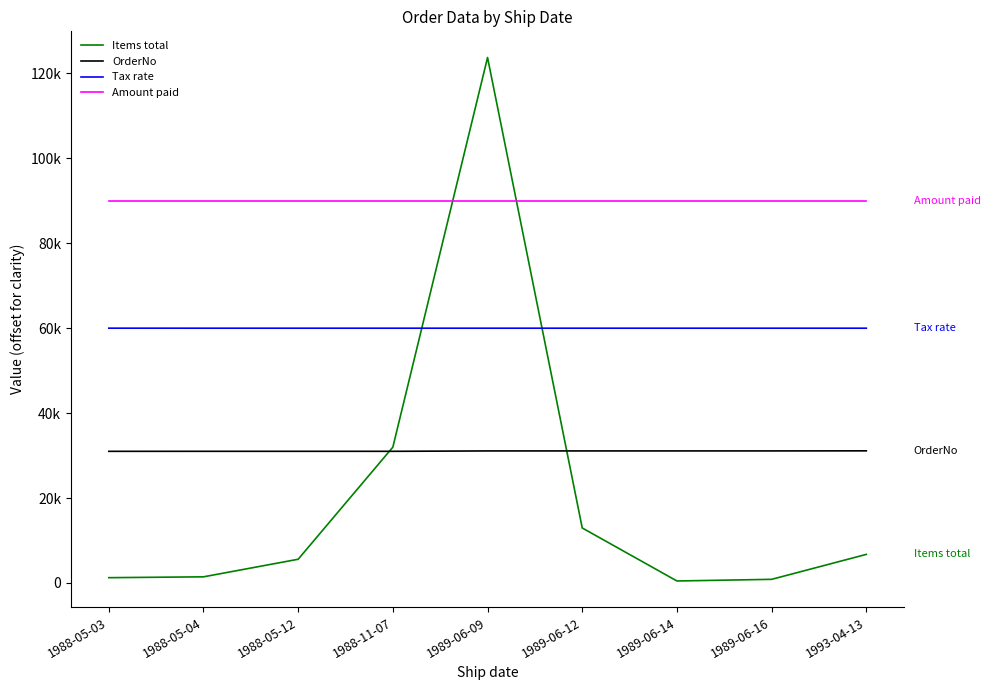

Reading left to right, transcribe all the data shown in this chart.

Items total: 1250.0	1449.5	5587.0	31987.0	123740.0	12953.6	472.9	860.0	6734.9
OrderNo: 31003.0	31008.0	31009.0	31006.0	31096.0	31097.0	31098.0	31099.0	31117.0
Tax rate: 60004.5	60000.0	60000.0	60000.0	60000.0	60000.0	60000.0	60000.0	60000.0
Amount paid: 90000.0	90000.0	90000.0	90000.0	90000.0	90000.0	90000.0	90000.0	90000.0